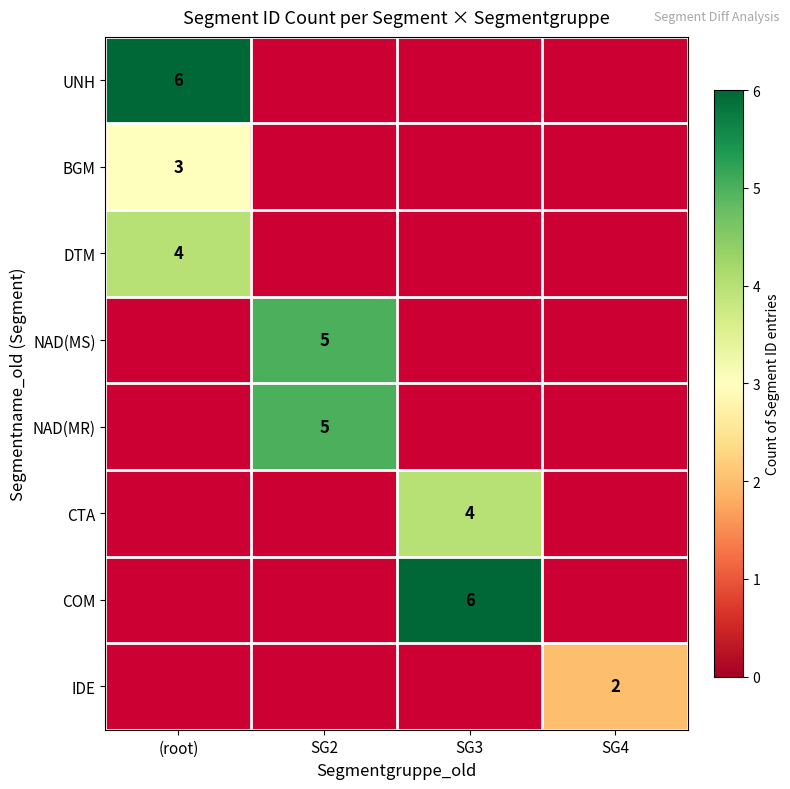

Which category has the lowest value across all series?

SG4